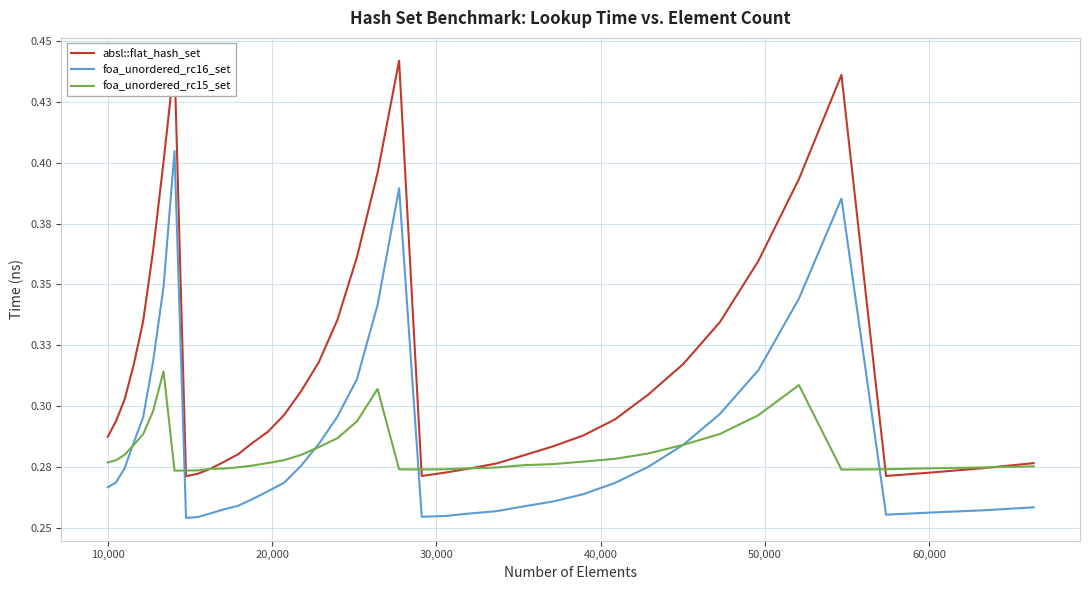

Is this an area chart (filled region under the line)?

No